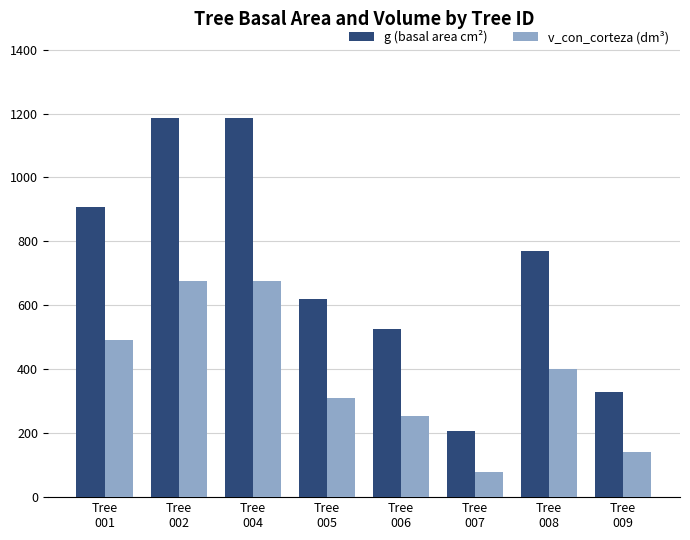

Read the g (basal area cm²) value at Tree
002.

1187.4